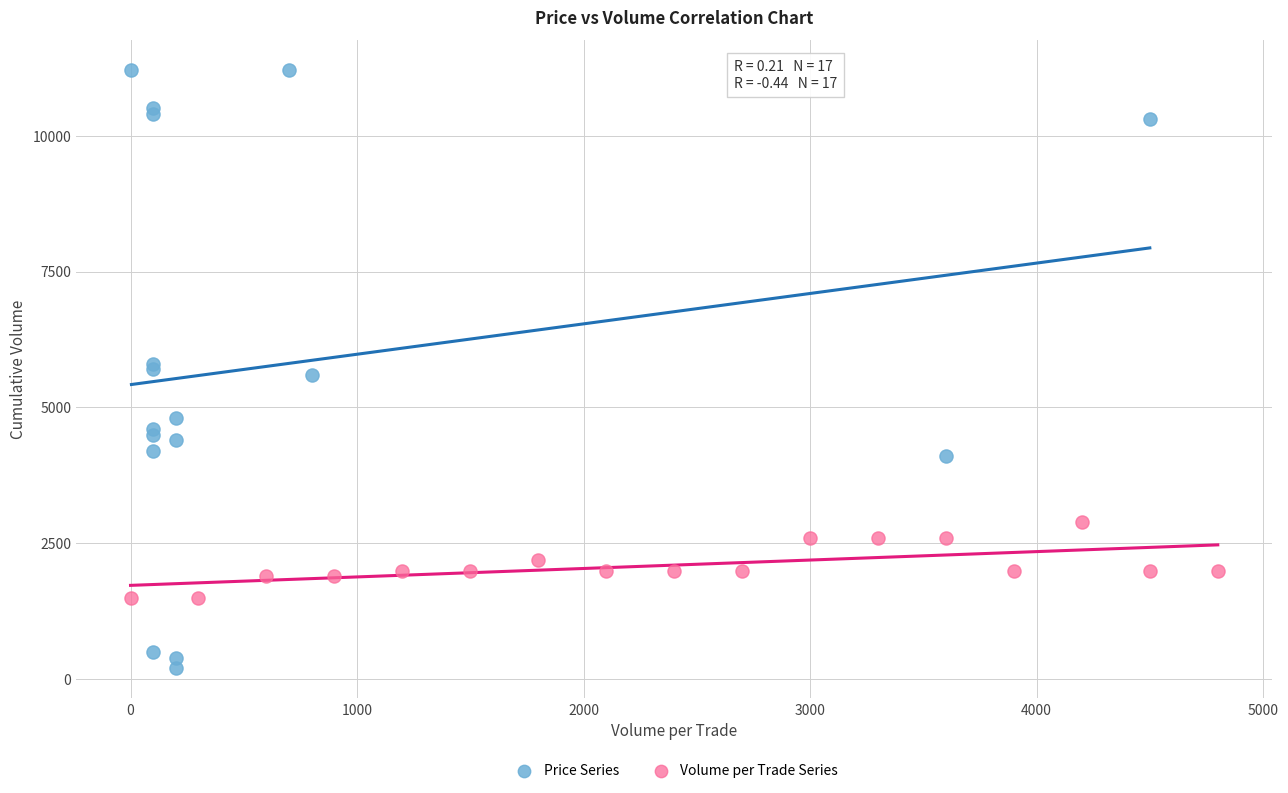

What are all the series names shown in the legend?

Price Series, Volume per Trade Series